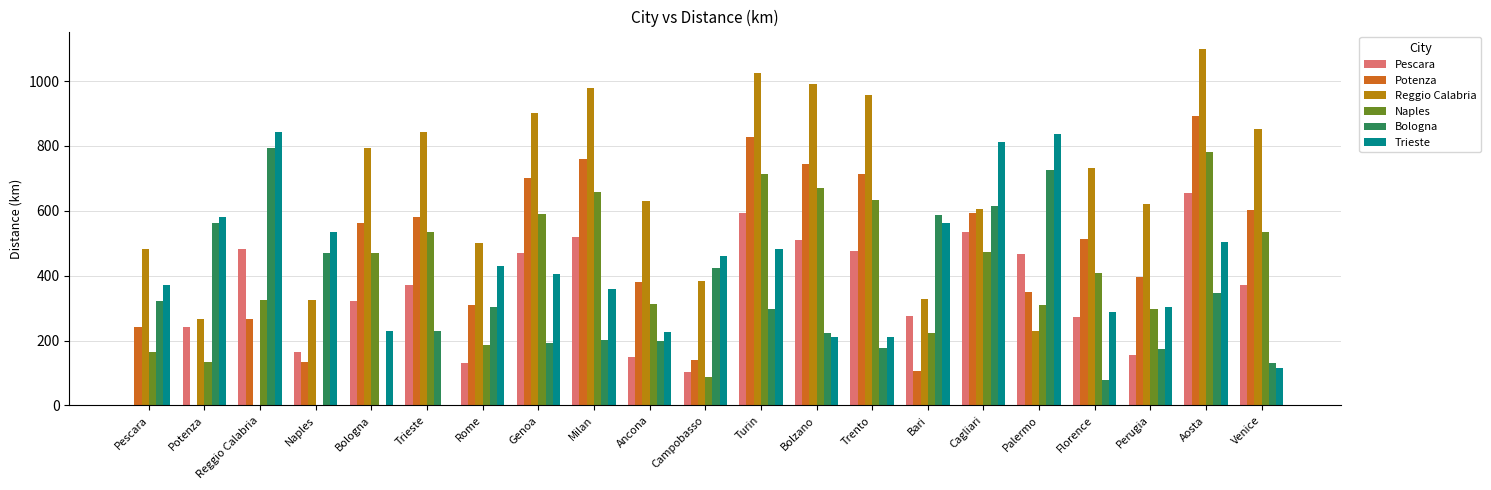

What is the sum of all Bologna values?

7057.1